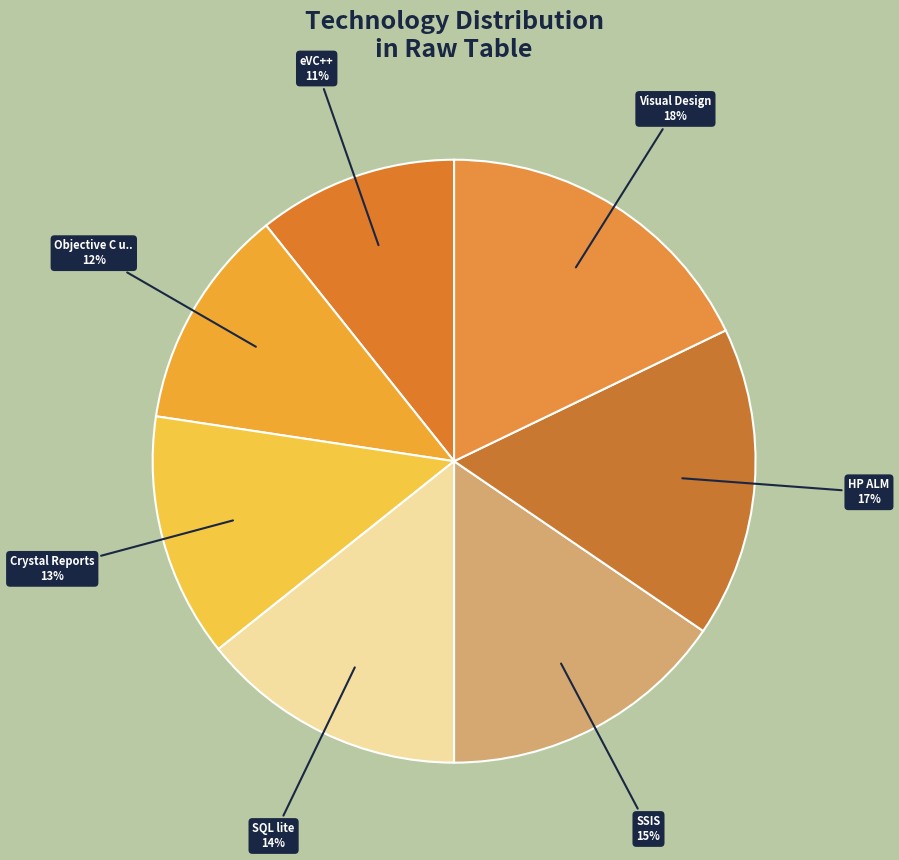

How many segments does this pie chart have?

7